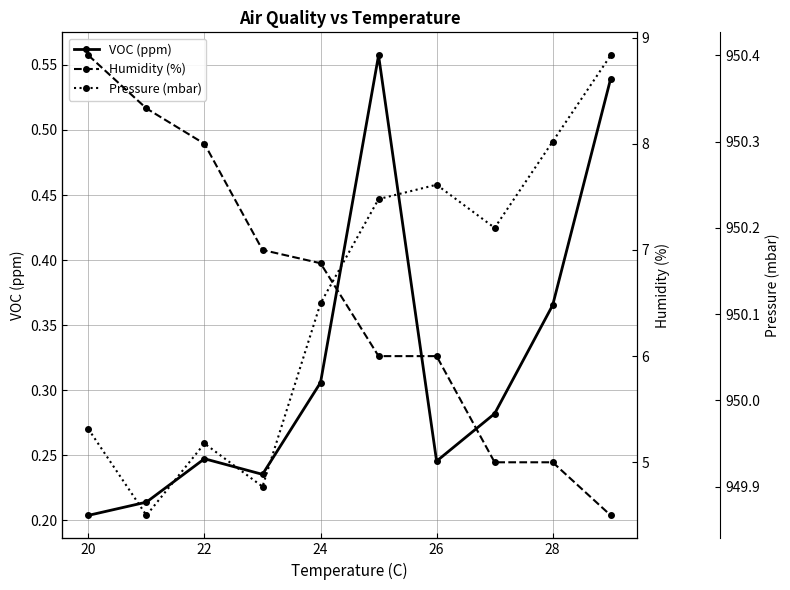

What is the difference between the maximum and minimum values in the VOC (ppm) series?

0.4